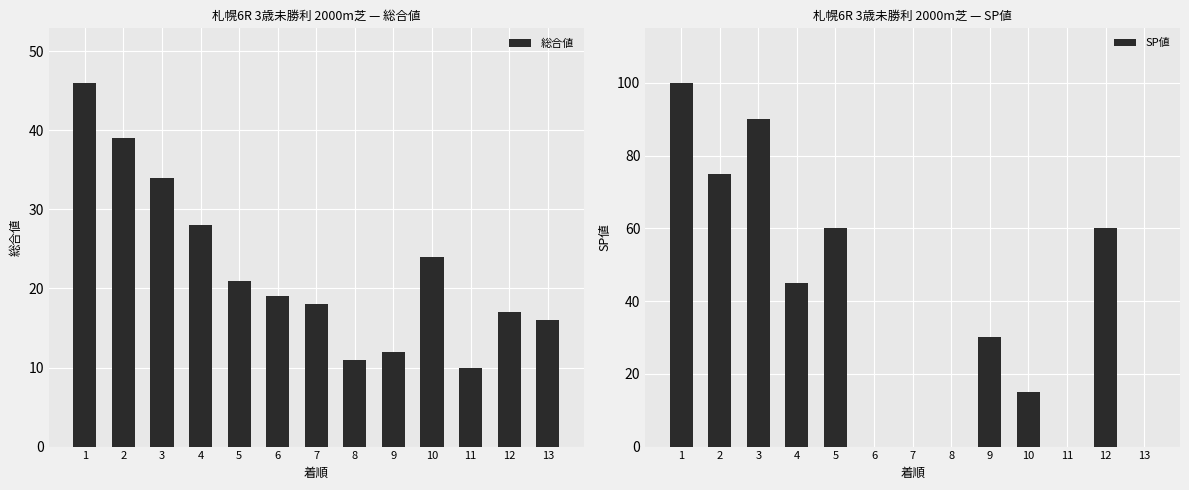

Between 4 and 7, which series saw the biggest shift?

SP値